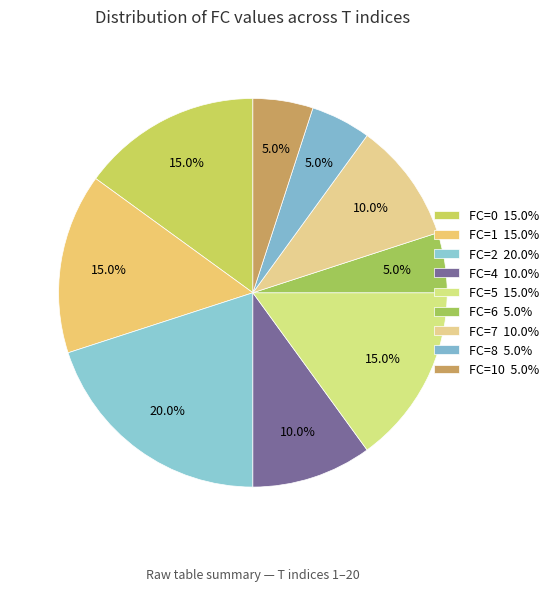

How many slices are in this pie chart?

9